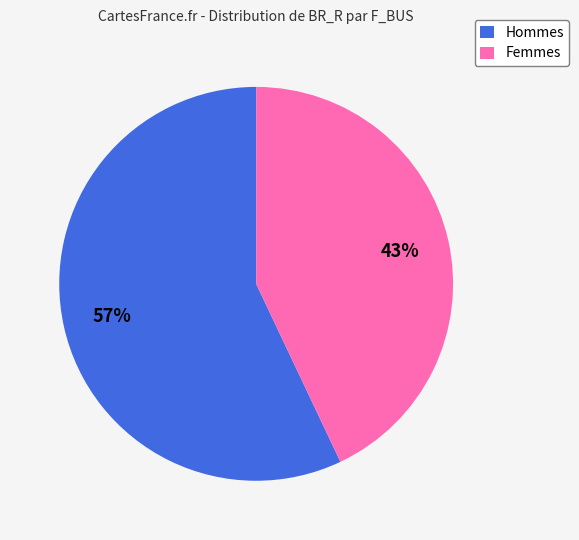

Approximately how many times larger is the value at Femmes compared to Hommes?

0.8